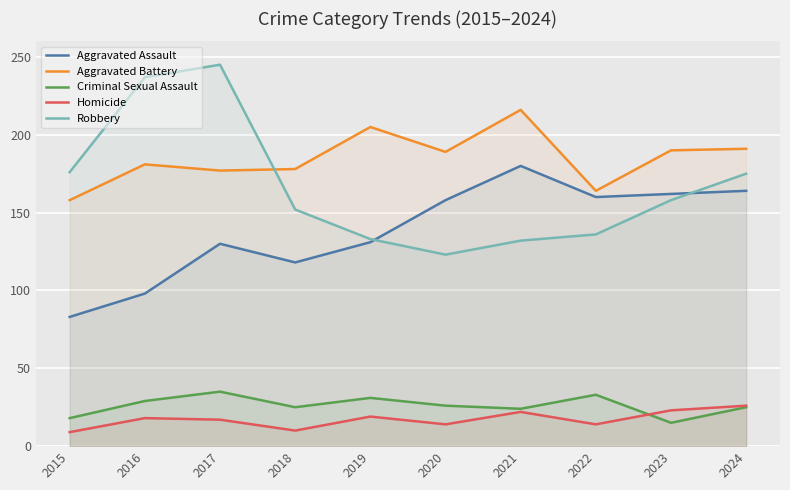

True or false: Criminal Sexual Assault and Aggravated Assault intersect in this chart.

False